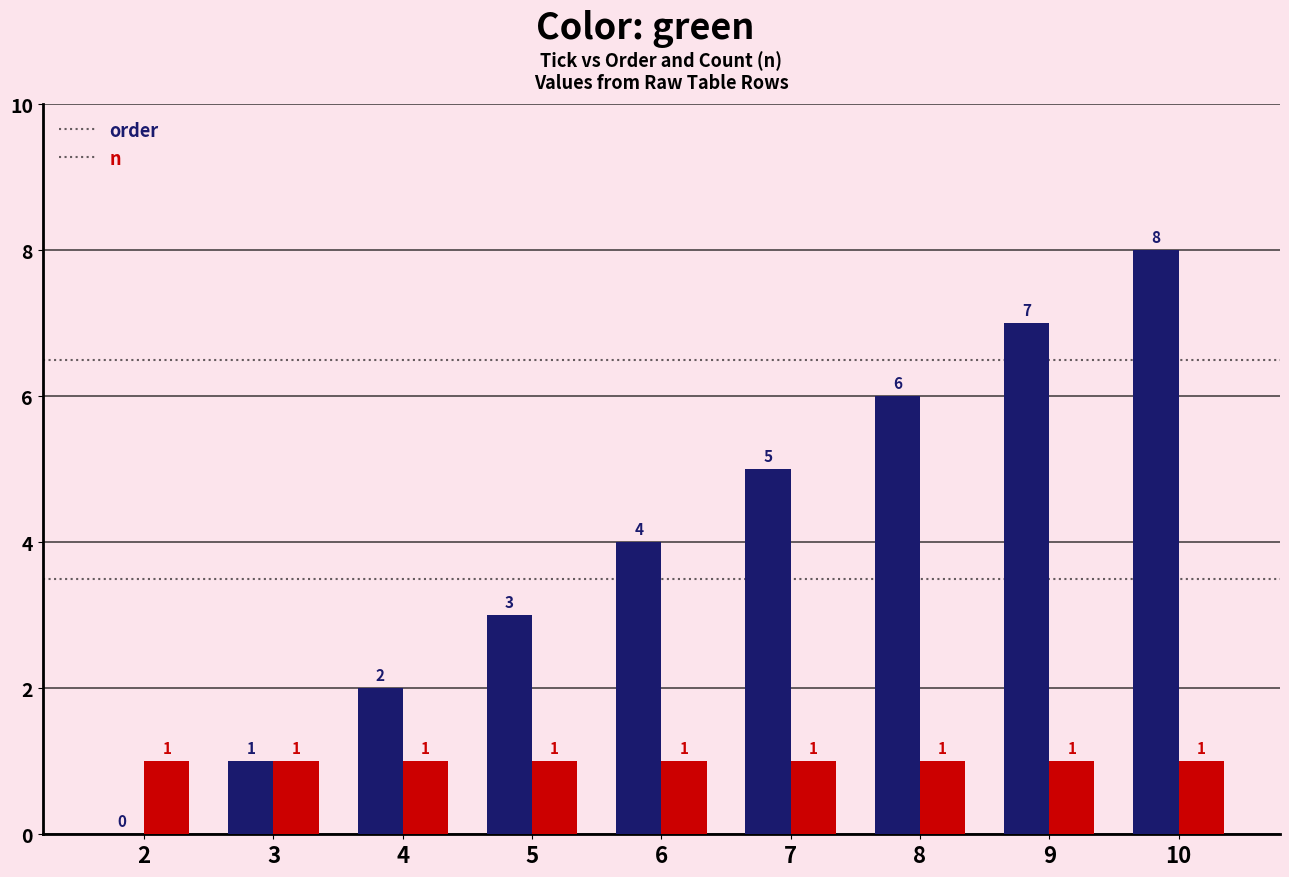

What are all the series names shown in the legend?

order, n